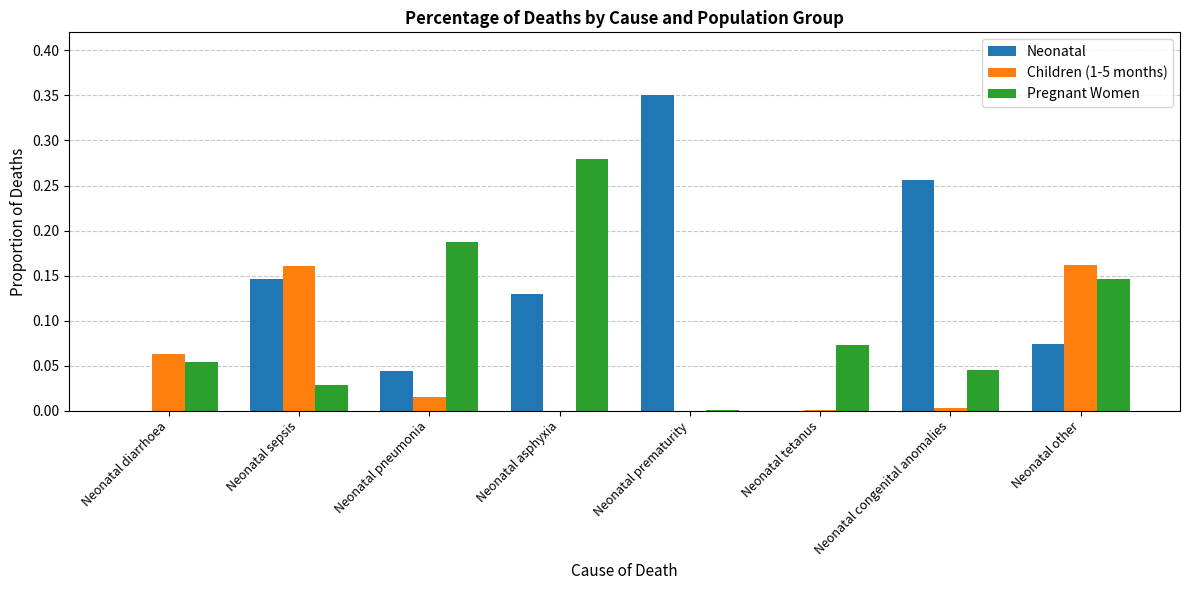

How many categories are shown in the chart?

8